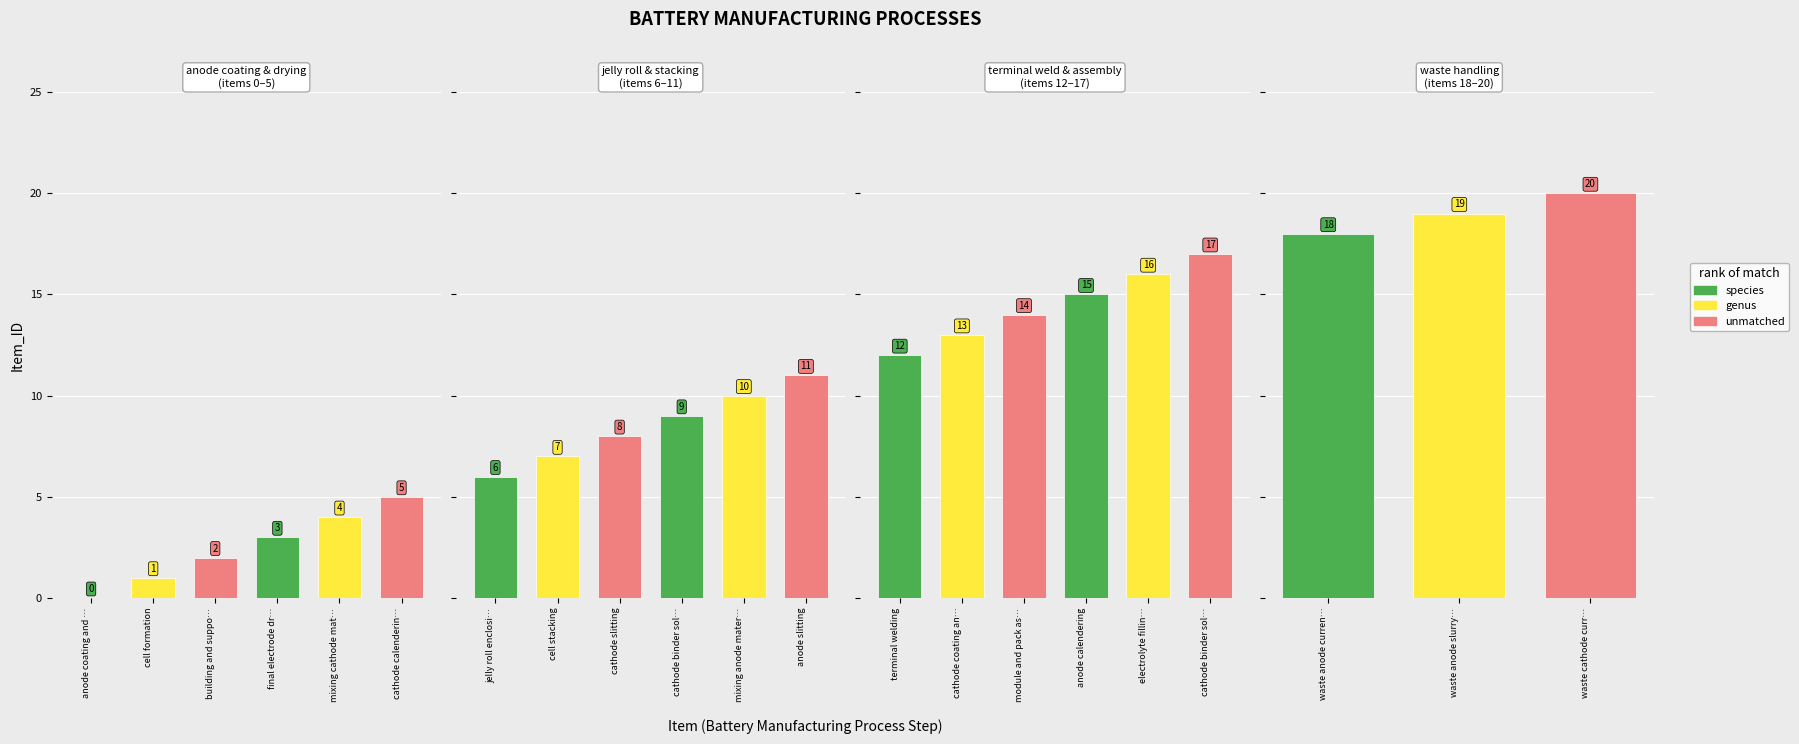

Which has a higher value, cathode binder solvent waste recovery or cathode slitting?

cathode binder solvent waste recovery